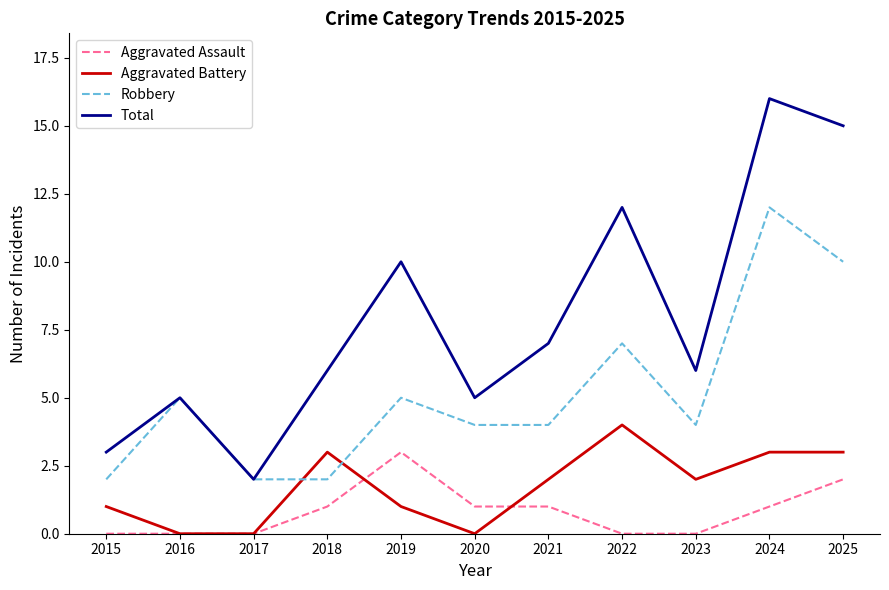

True or false: Aggravated Assault and Robbery cross at least once.

False